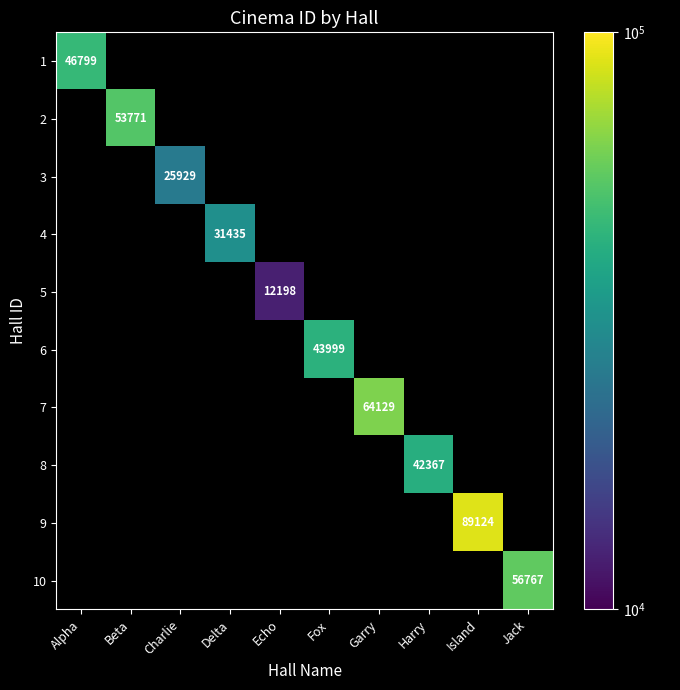

Is the value of 6 at Harry greater than the value of 9 at Island?

No